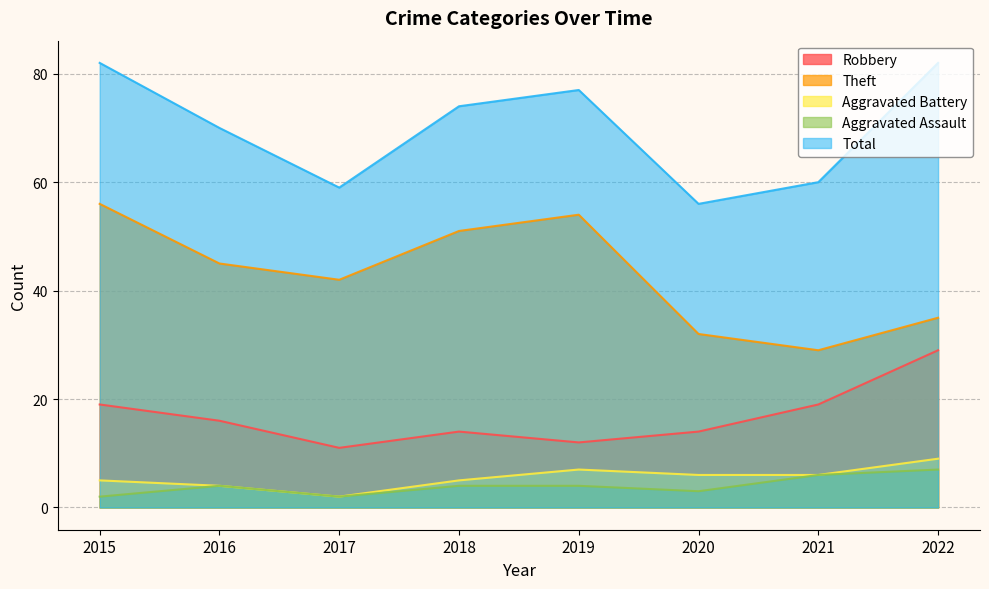

The value of Aggravated Assault at 2015 is 2. True or false?

True